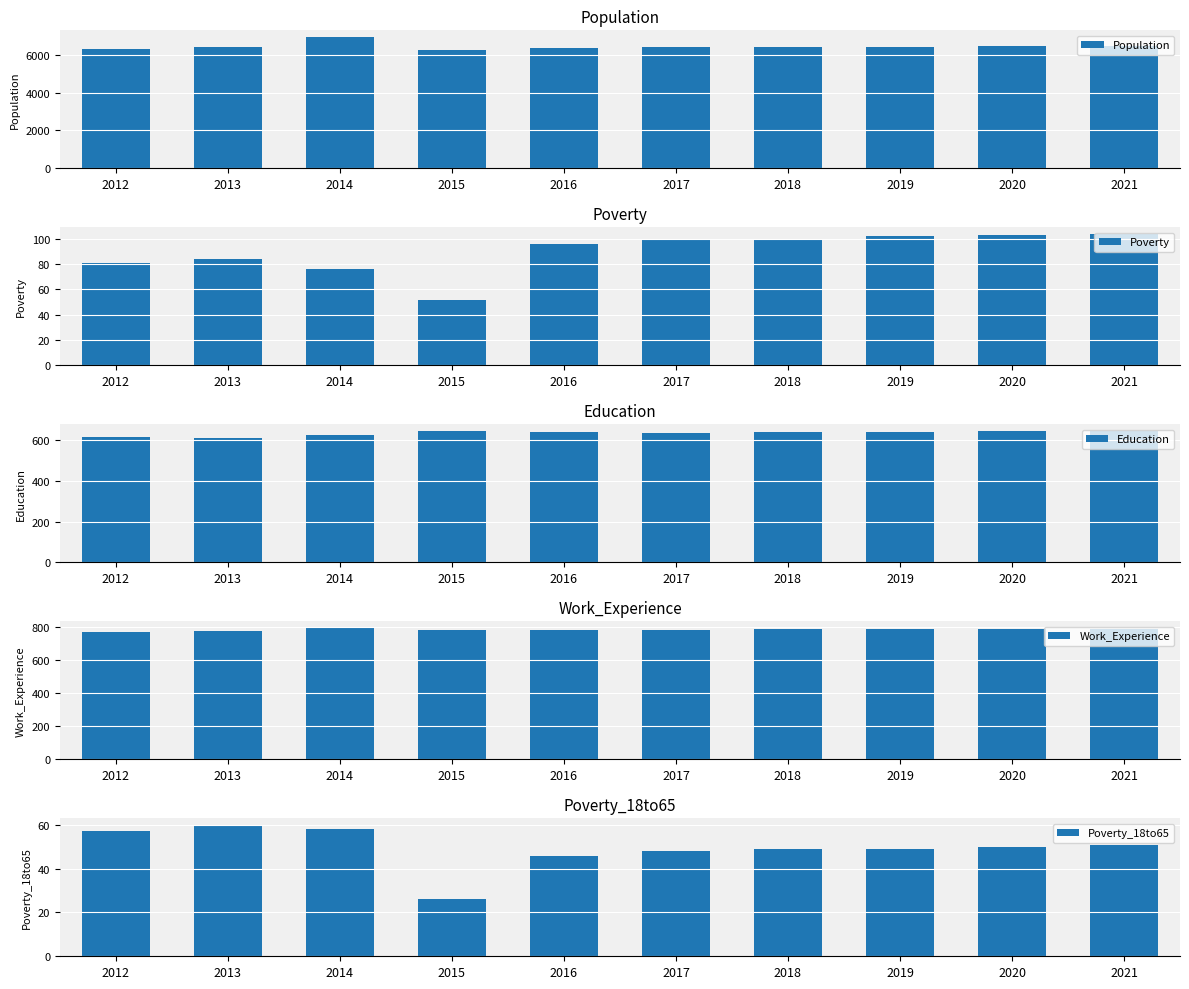

True or false: Population has a value of 6438 at 2019.

True